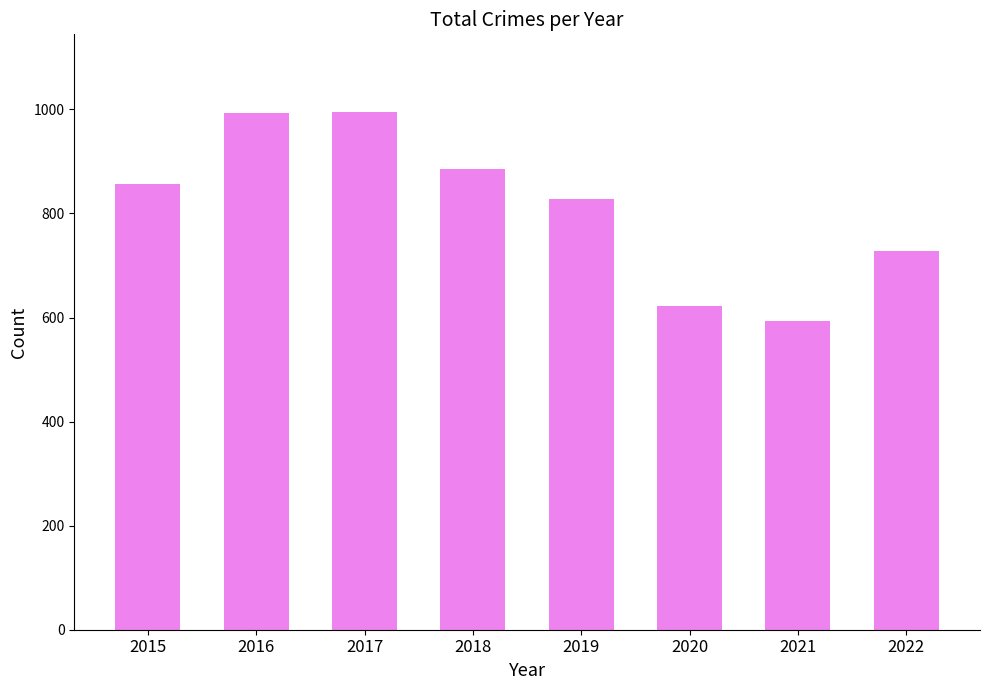

Which label corresponds to the smallest value in the chart?

2021